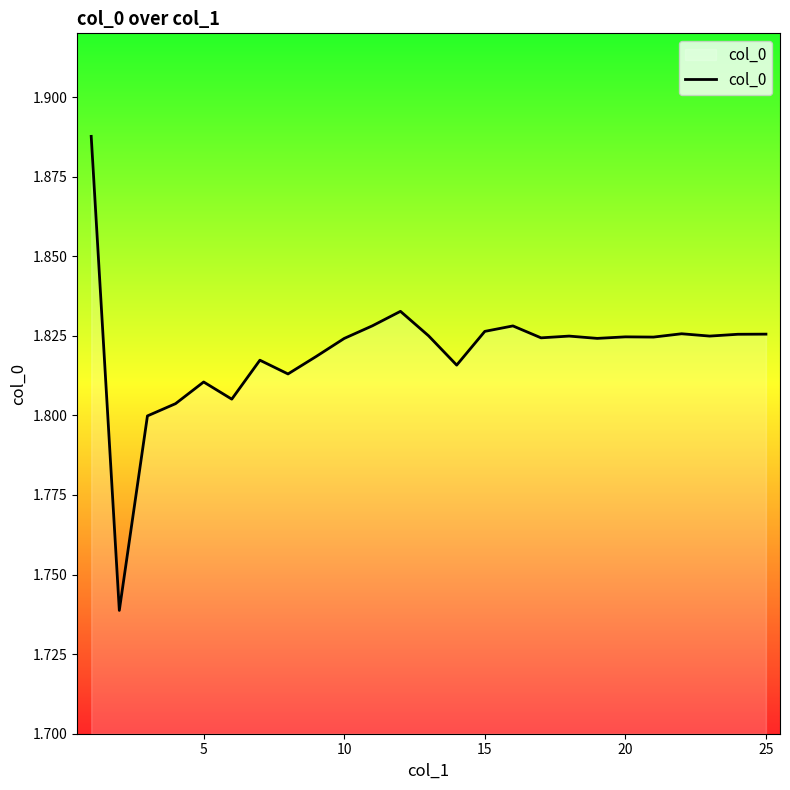

Does the chart have visible grid lines?

No